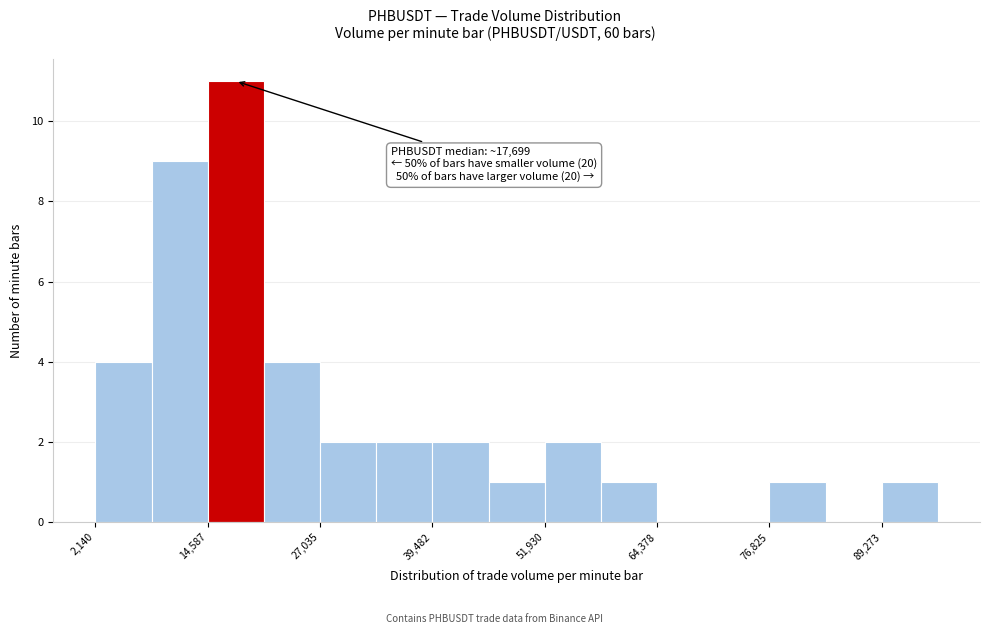

Read against the x-axis, roughly where is the centre of the tallest bar?

18000